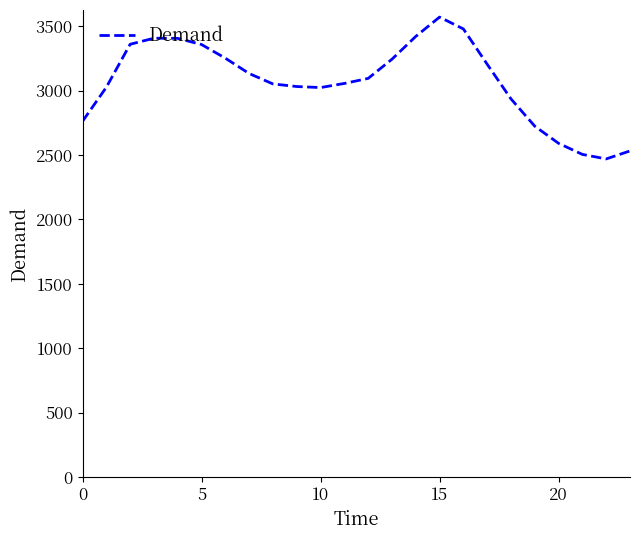

What is the smallest value displayed?

2470